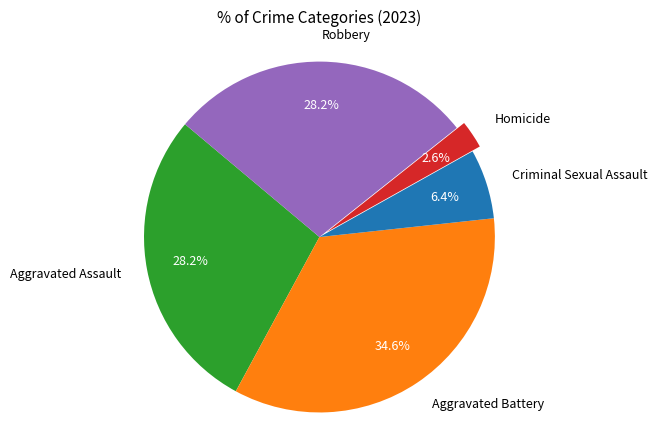

Is there any slice that represents more than half of the pie?

No